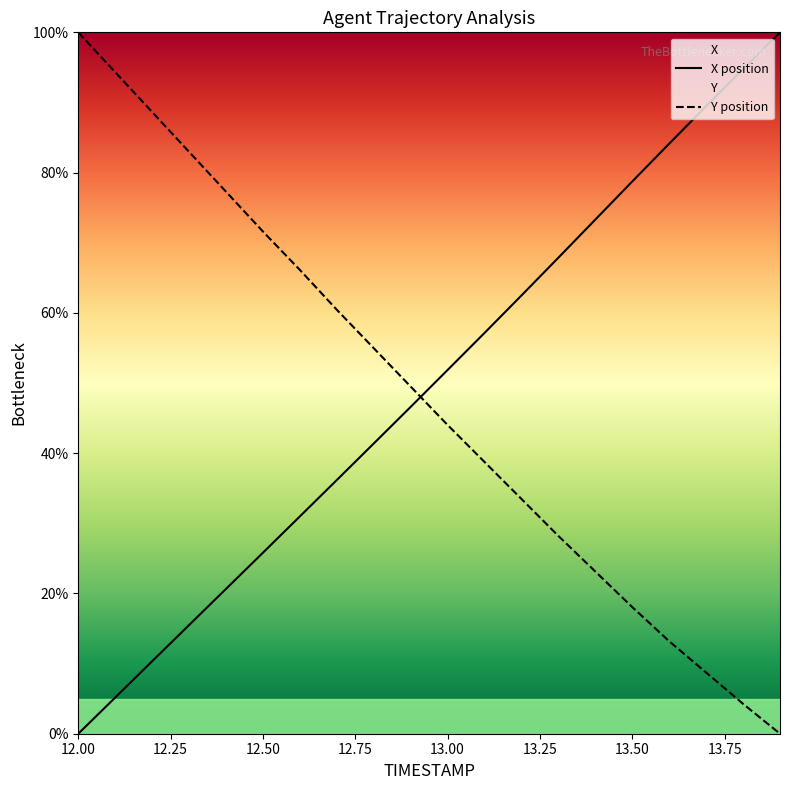

What is the label of the 5th point from the left?

12.4